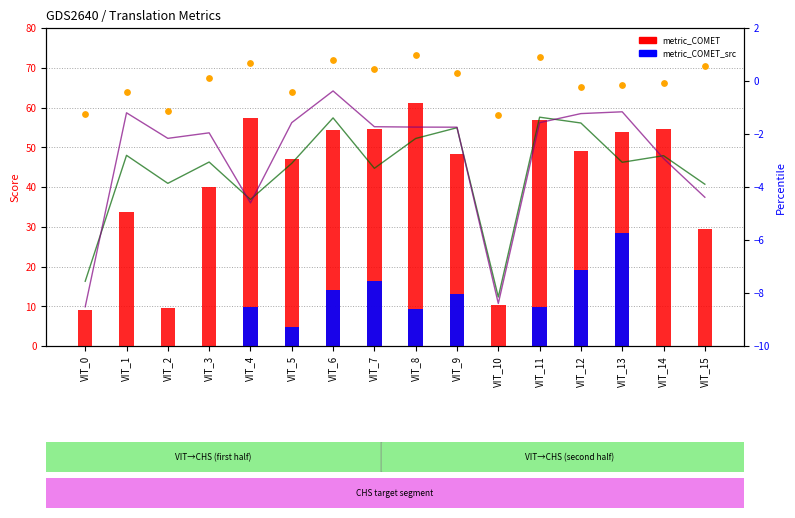

Which series has the largest total across all categories?

metric_COMET